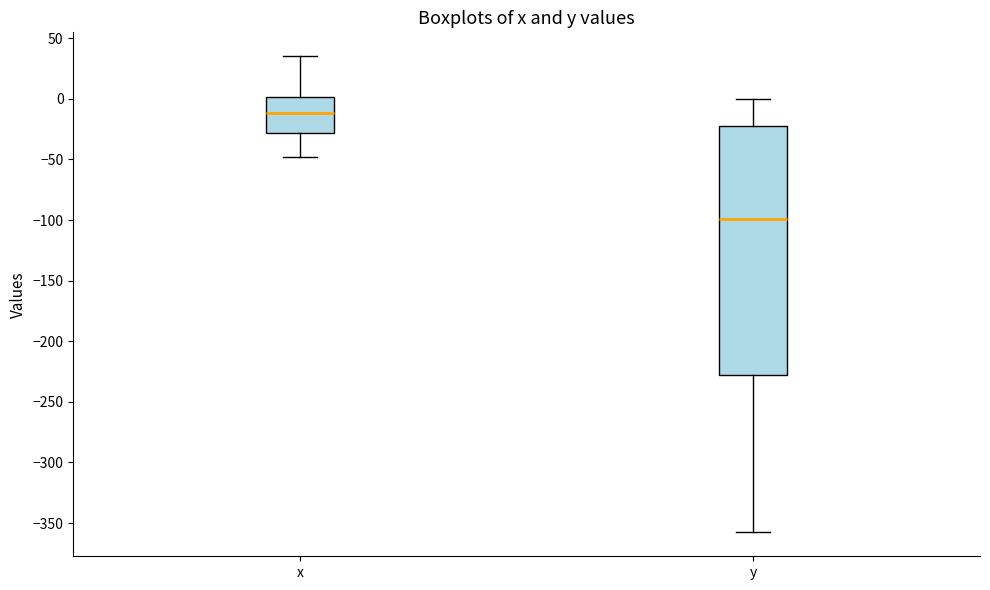

Which box has the lowest median line?

y